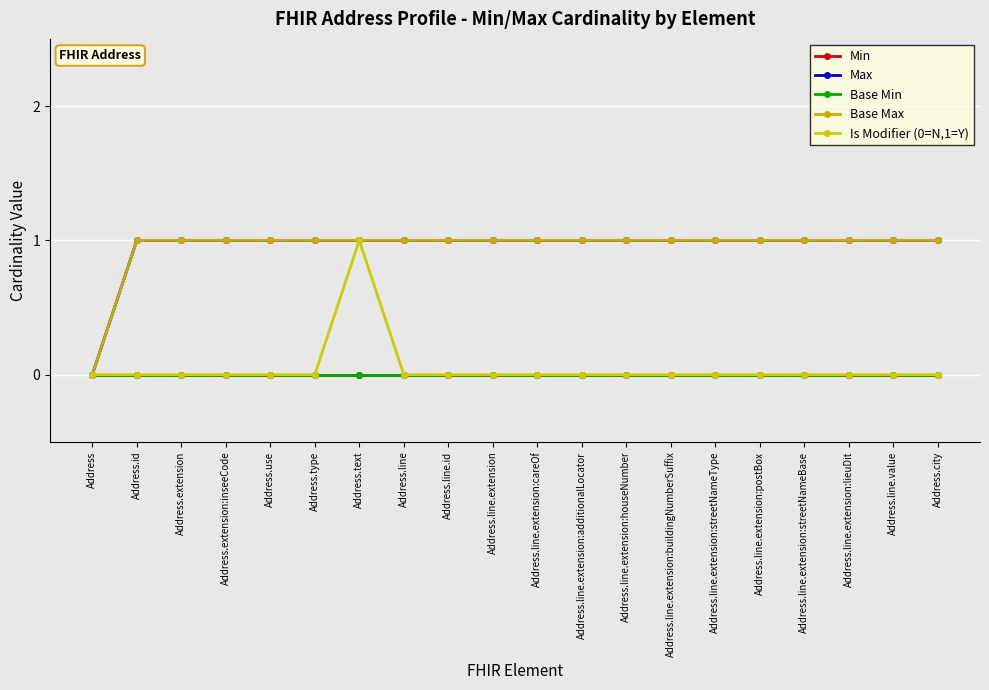

Rank the series by their maximum value, from highest to lowest.

Max, Base Max, Is Modifier (0=N,1=Y), Min, Base Min